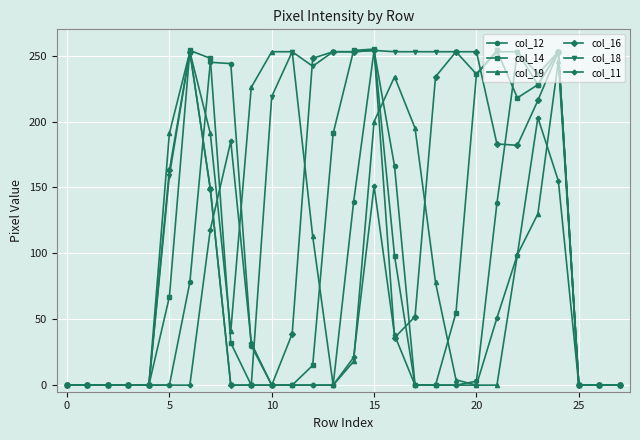

Which series has the largest total across all categories?

col_18